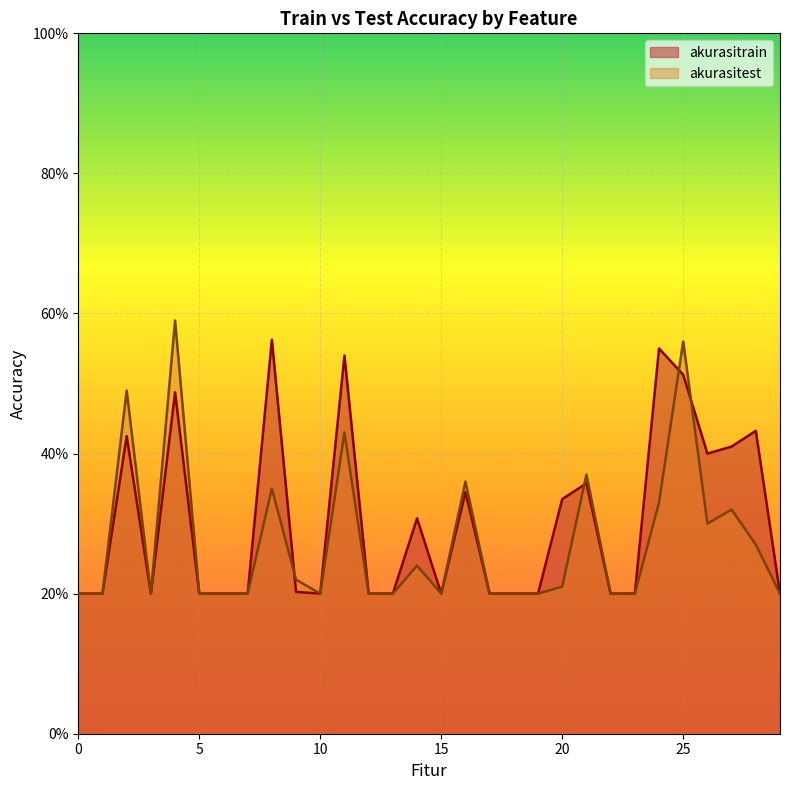

What is the value of the akurasitest point at the 5th from the left?

0.6